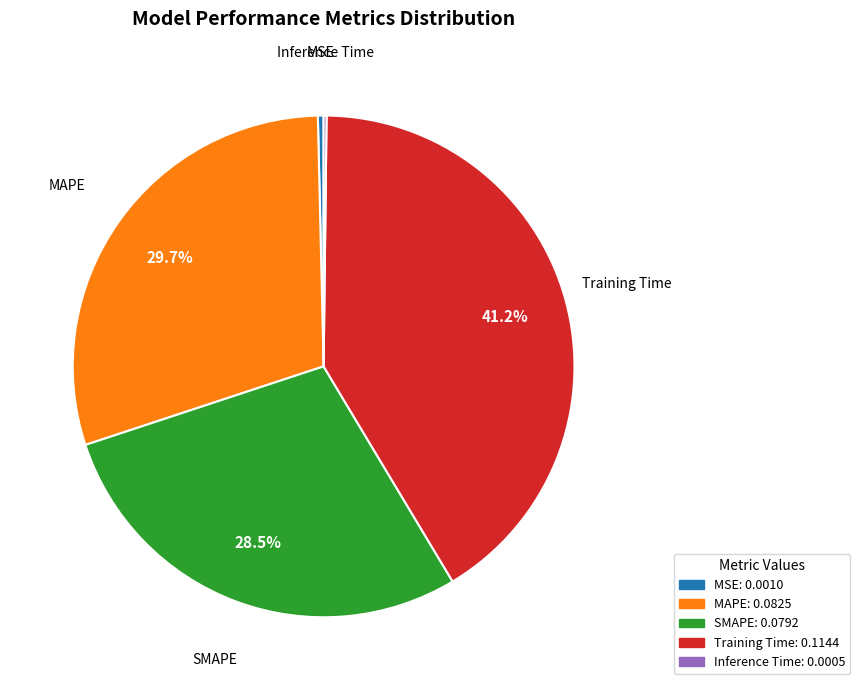

The Training Time slice represents 41% of the pie. True or false?

True